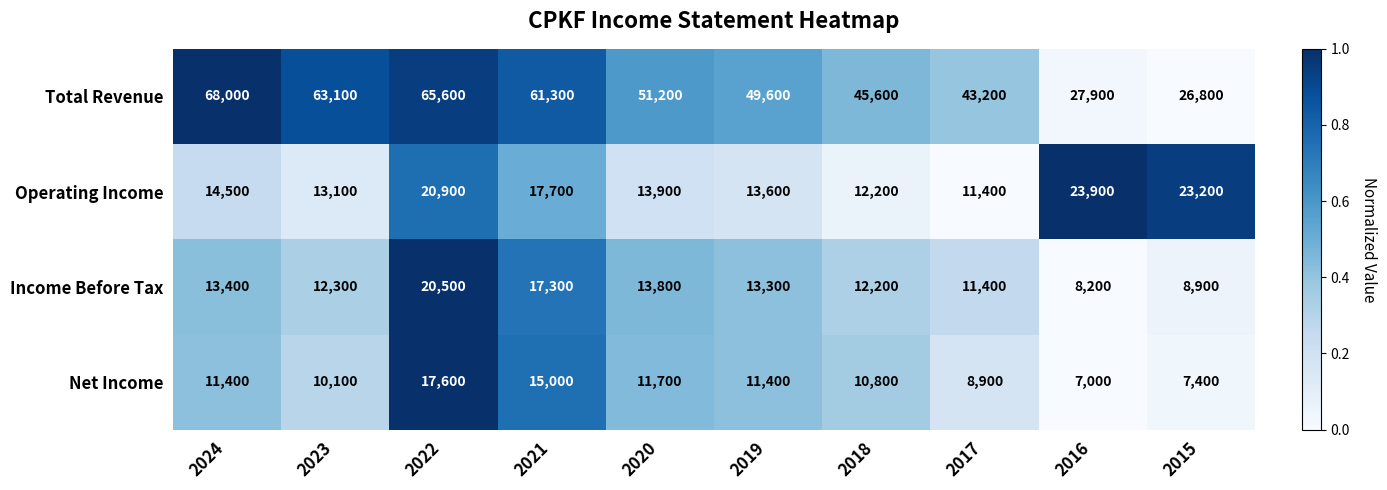

Between 2023 and 2021, which series saw the biggest shift?

Income Before Tax